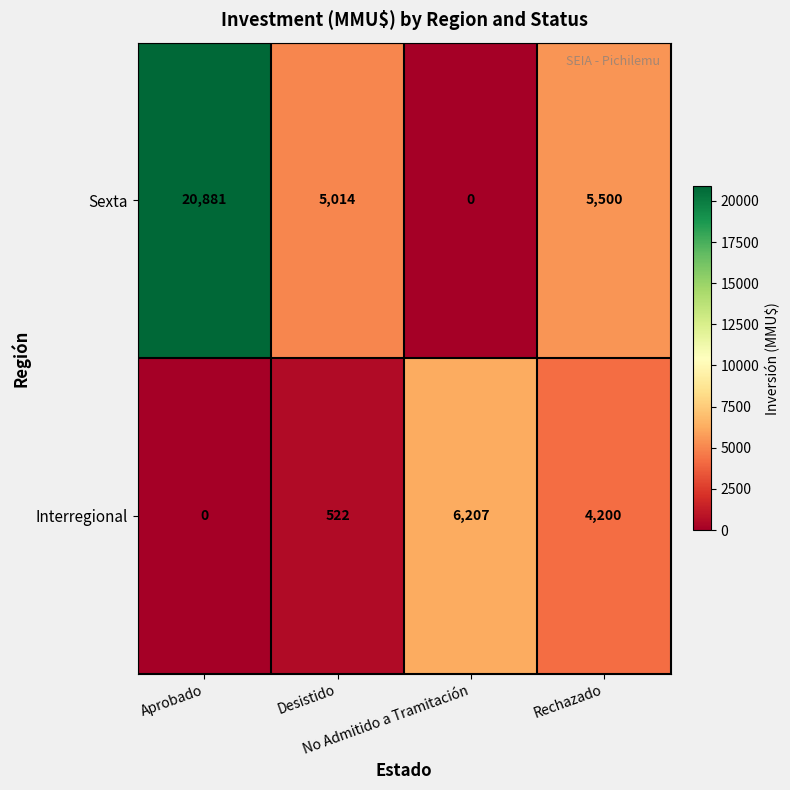

Which series has the widest spread of values?

Sexta